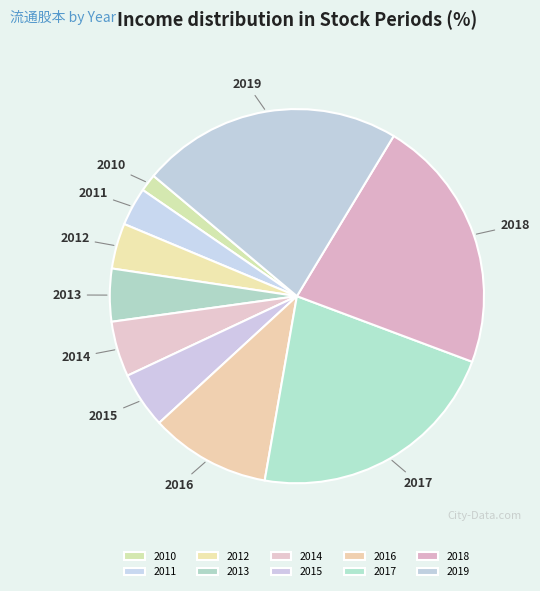

Combined, do 2011 and 2010 account for over 50%?

No